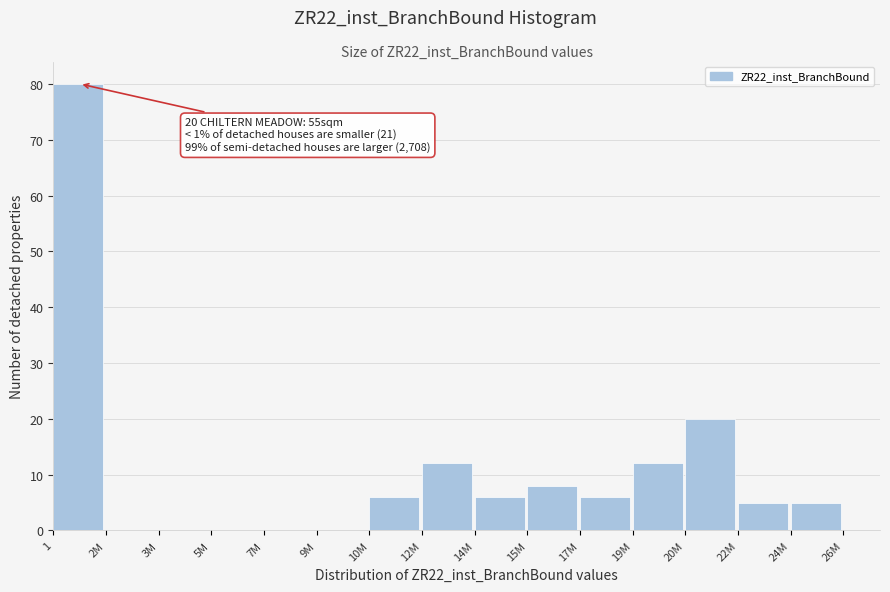

The chart shows a value of 12 at 19M. True or false?

True